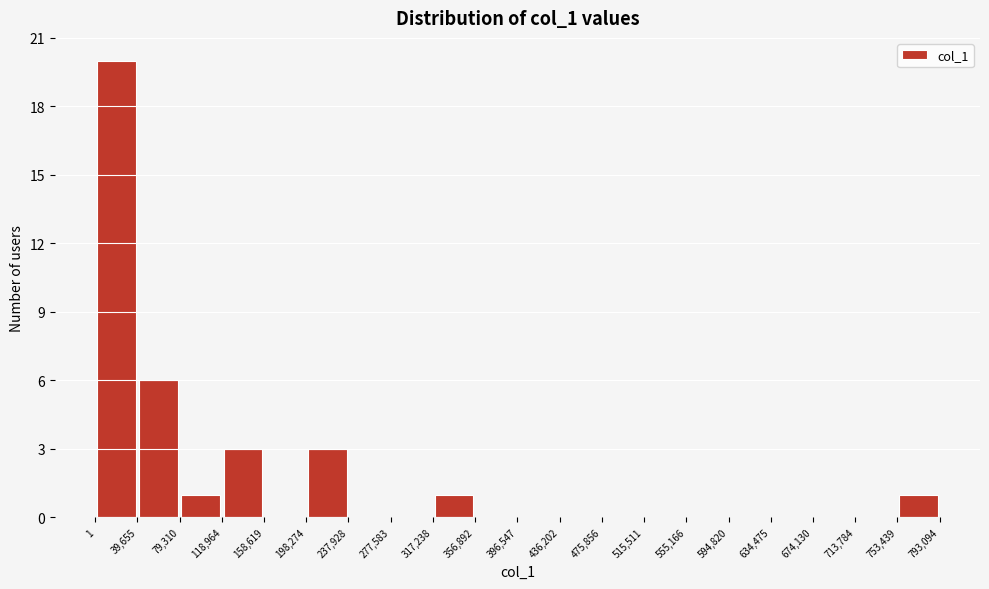

Reading left to right, transcribe this chart: for each bar, give the range it covers on the x-axis and its height. The values are not printed on the chart, so give them approximately, as read against the axis.

1 to 39,655: 20
39,655 to 79,310: 6
79,310 to 118,964: 1
118,964 to 158,619: 3
158,619 to 198,274: 0
198,274 to 237,928: 3
237,928 to 277,583: 0
277,583 to 317,238: 0
317,238 to 356,892: 1
356,892 to 396,547: 0
396,547 to 436,202: 0
436,202 to 475,856: 0
475,856 to 515,511: 0
515,511 to 555,166: 0
555,166 to 594,820: 0
594,820 to 634,475: 0
634,475 to 674,130: 0
674,130 to 713,784: 0
713,784 to 753,439: 0
753,439 to 793,094: 1